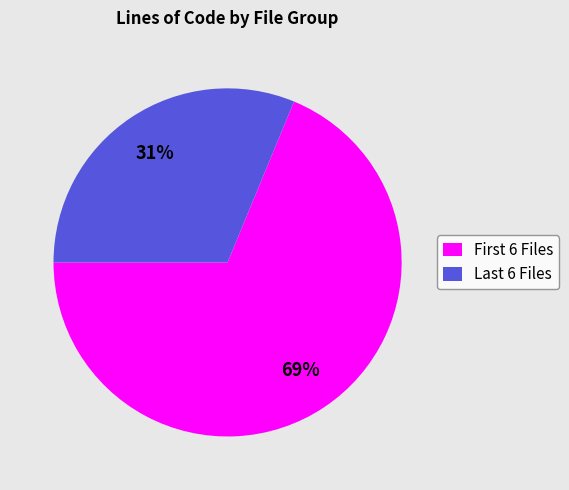

To the nearest percent, what is the average slice percentage?

50%